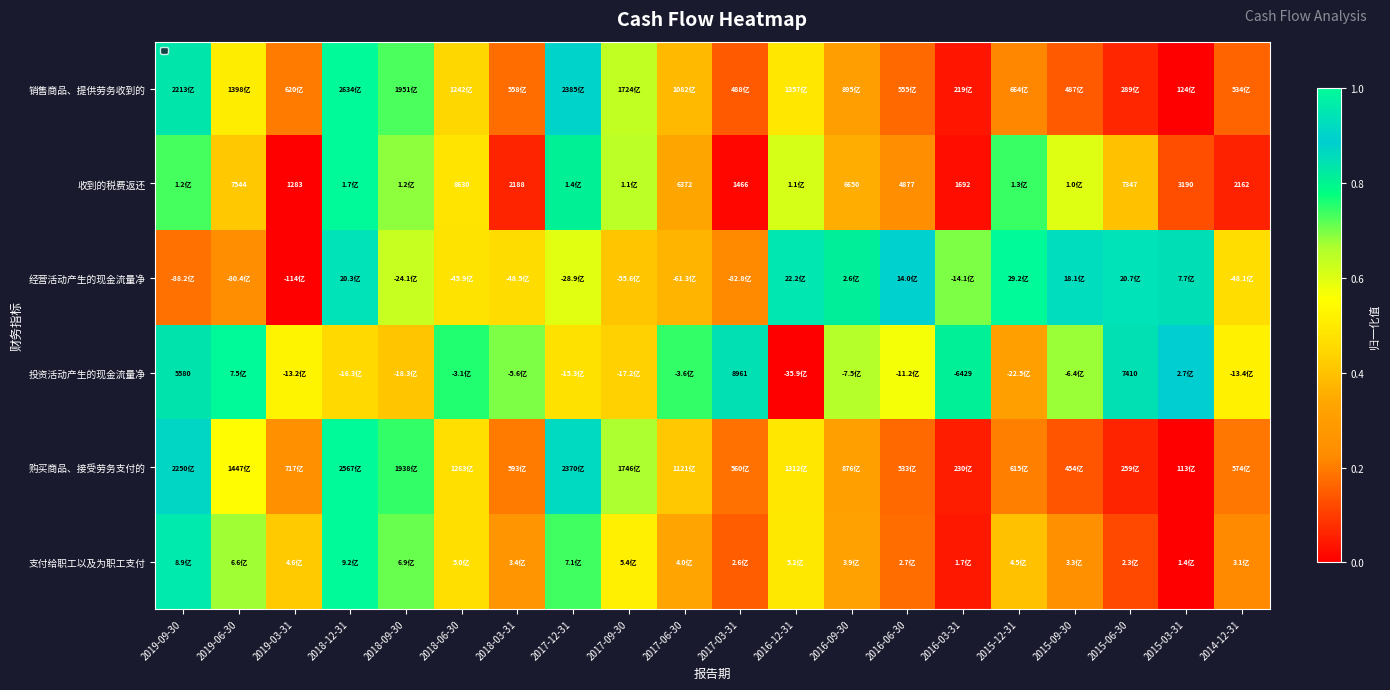

Is it true that 销售商品、提供劳务收到的 equals 1.0 at 2018-12-31?

True